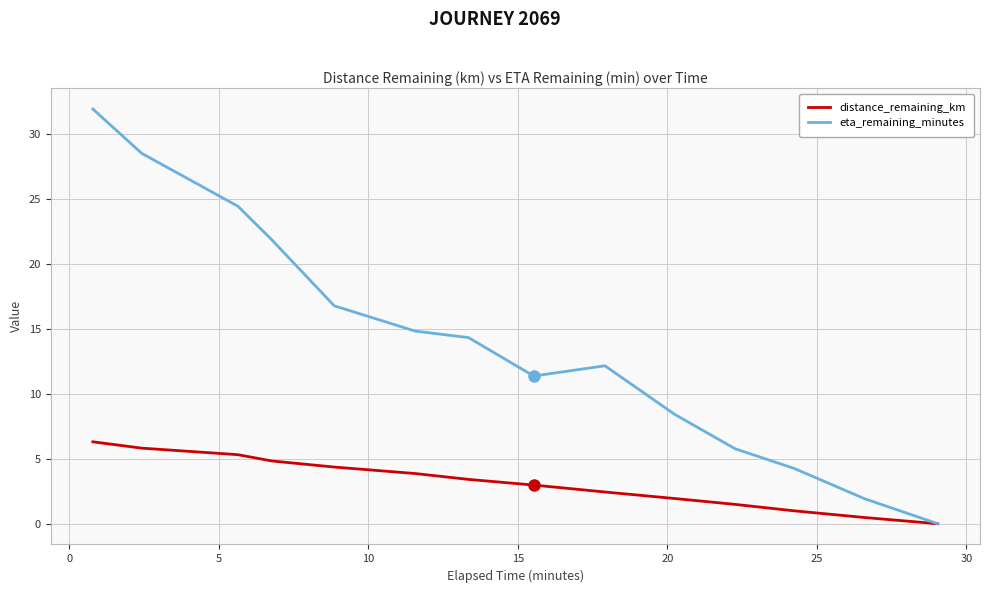

List the series in order of their overall mean, highest first.

eta_remaining_minutes, distance_remaining_km